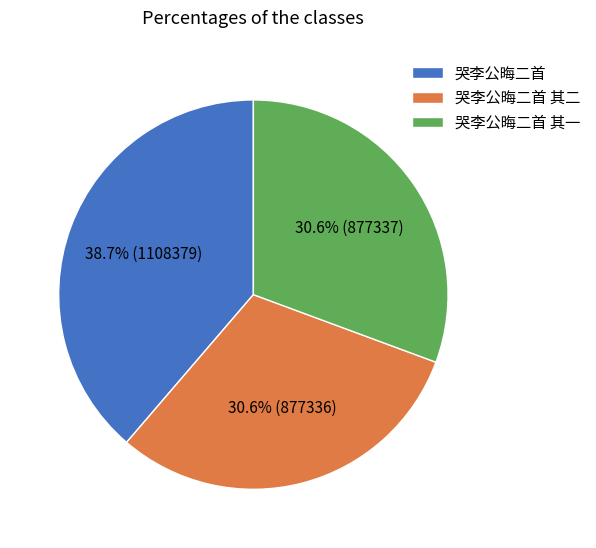

Count the number of slices in the pie.

3